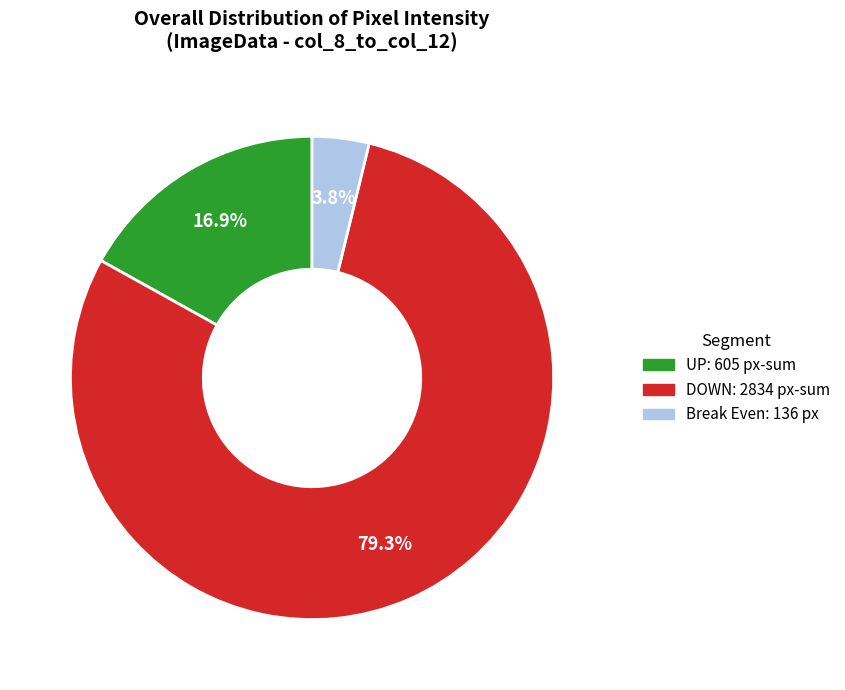

Rank the categories by value from highest to lowest.

DOWN: 2834 px-sum, UP: 605 px-sum, Break Even: 136 px